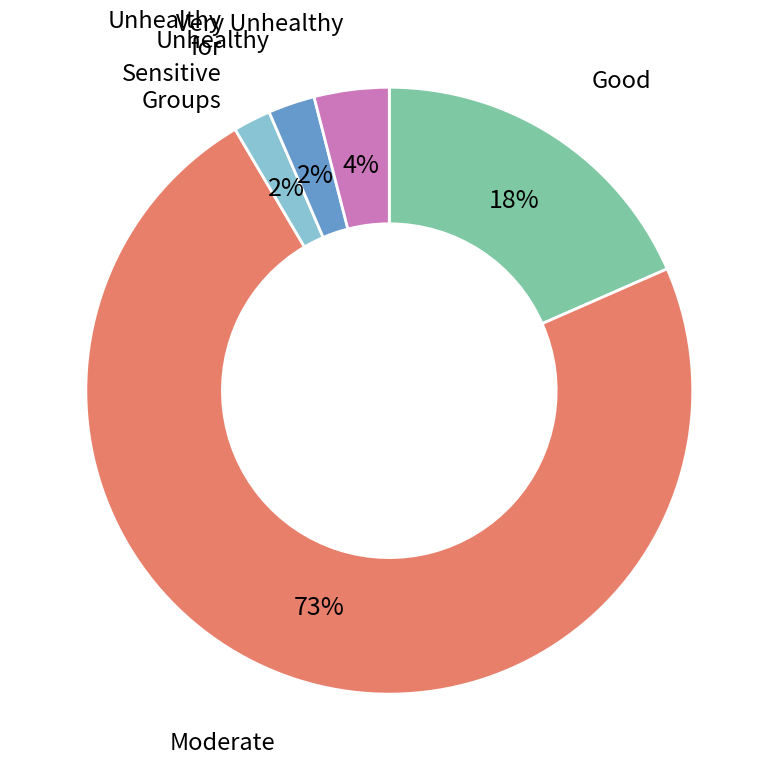

Is there any slice that represents more than half of the pie?

Yes